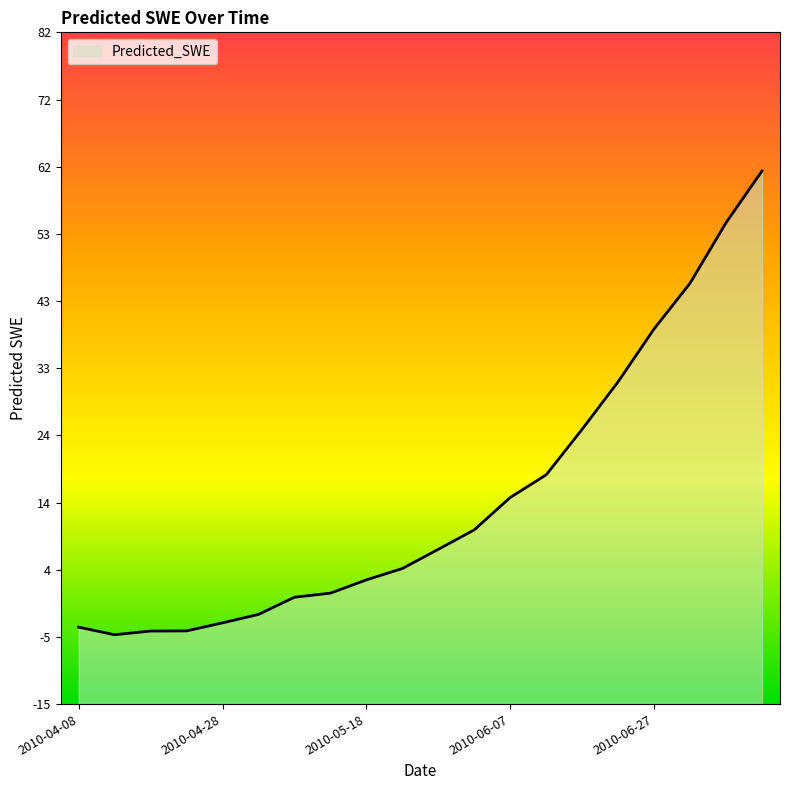

How many data points are less than 7?

10